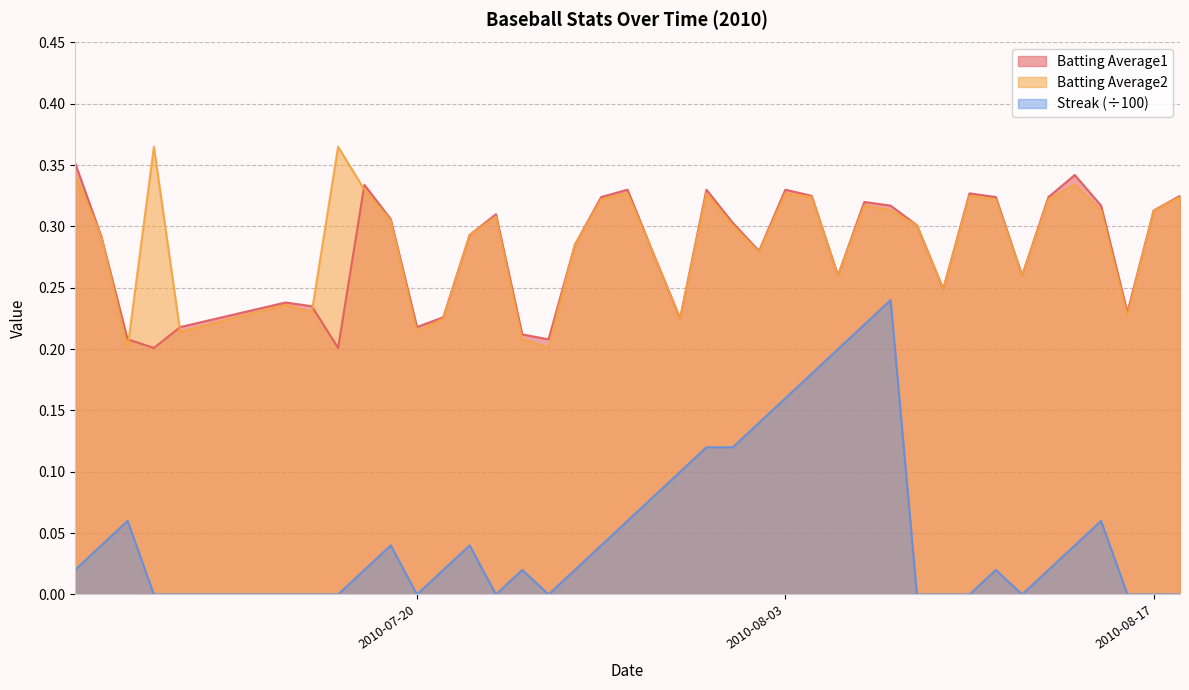

True or false: Batting Average1 and Streak intersect in this chart.

False